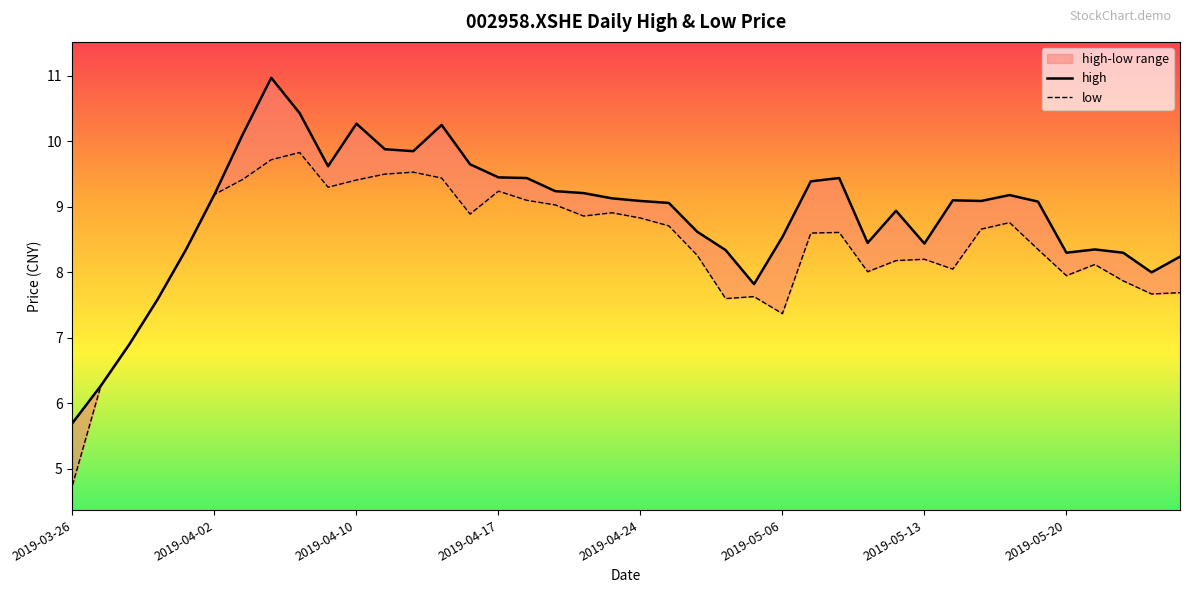

Which series has the widest spread of values?

high